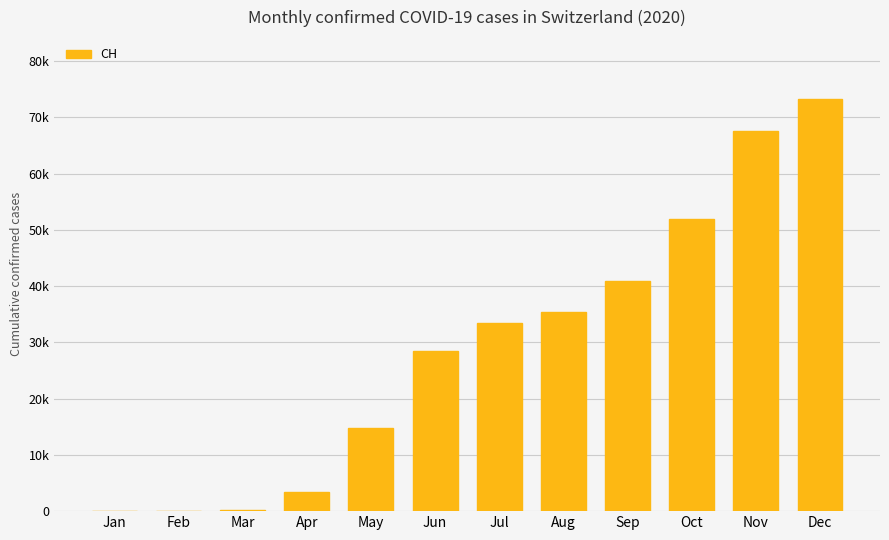

Are the bars grouped side by side (vs. stacked)?

No